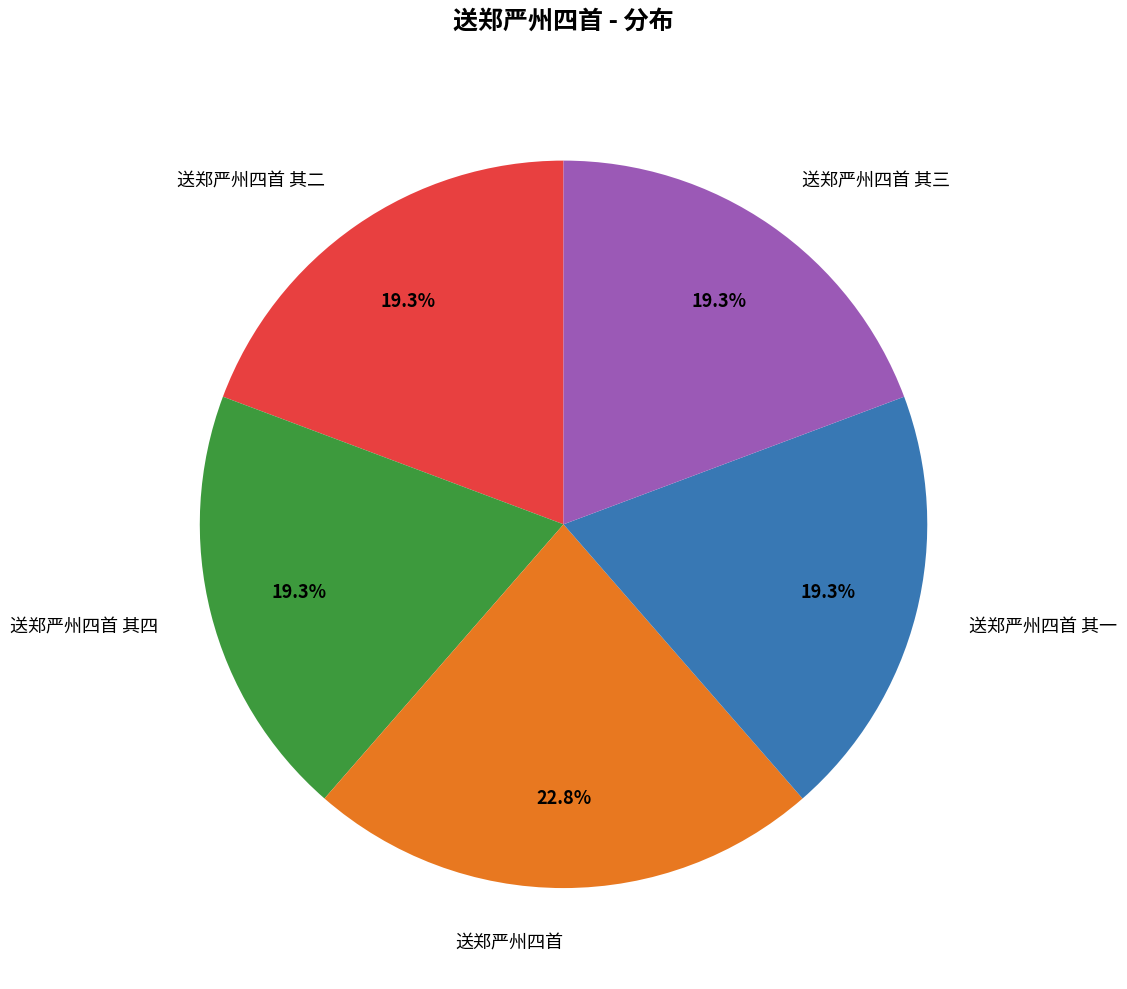

How many slices are in this pie chart?

5